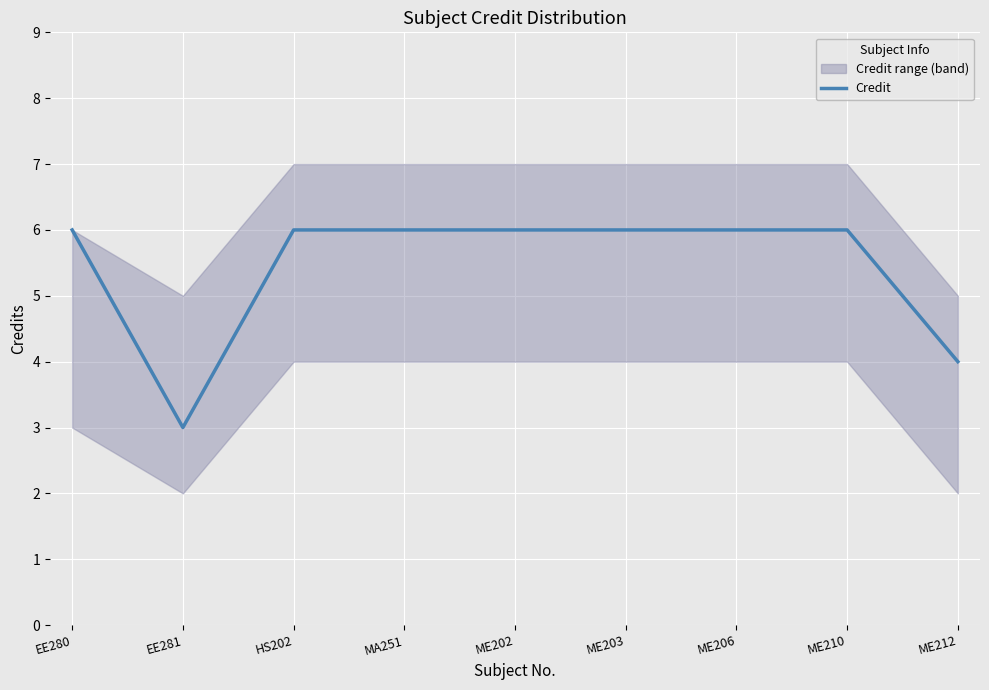

What is the ratio of the value at EE280 to the value at ME210?

1.0